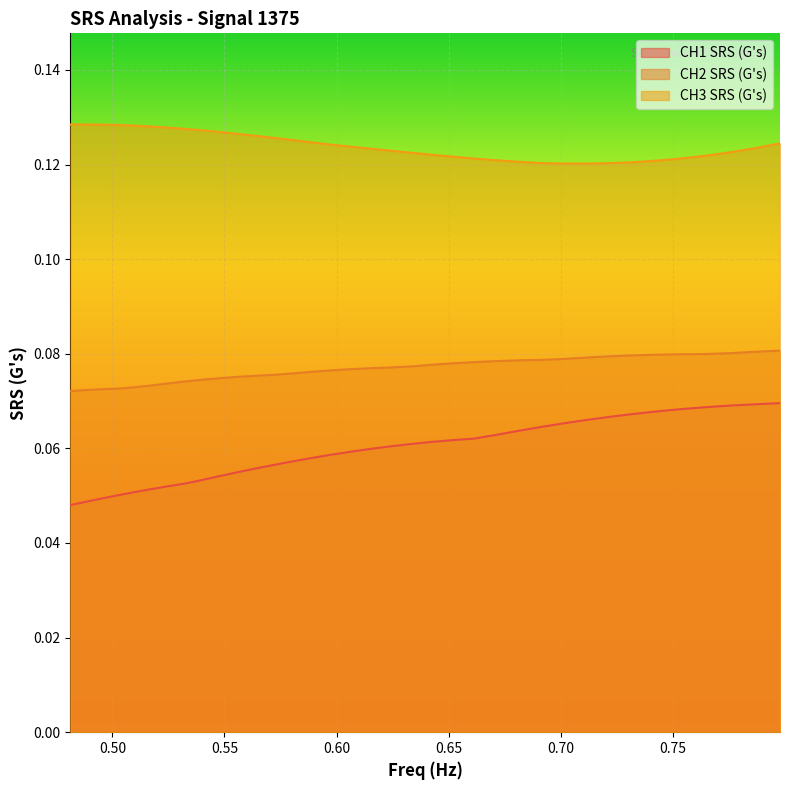

How many series are shown in this chart?

3